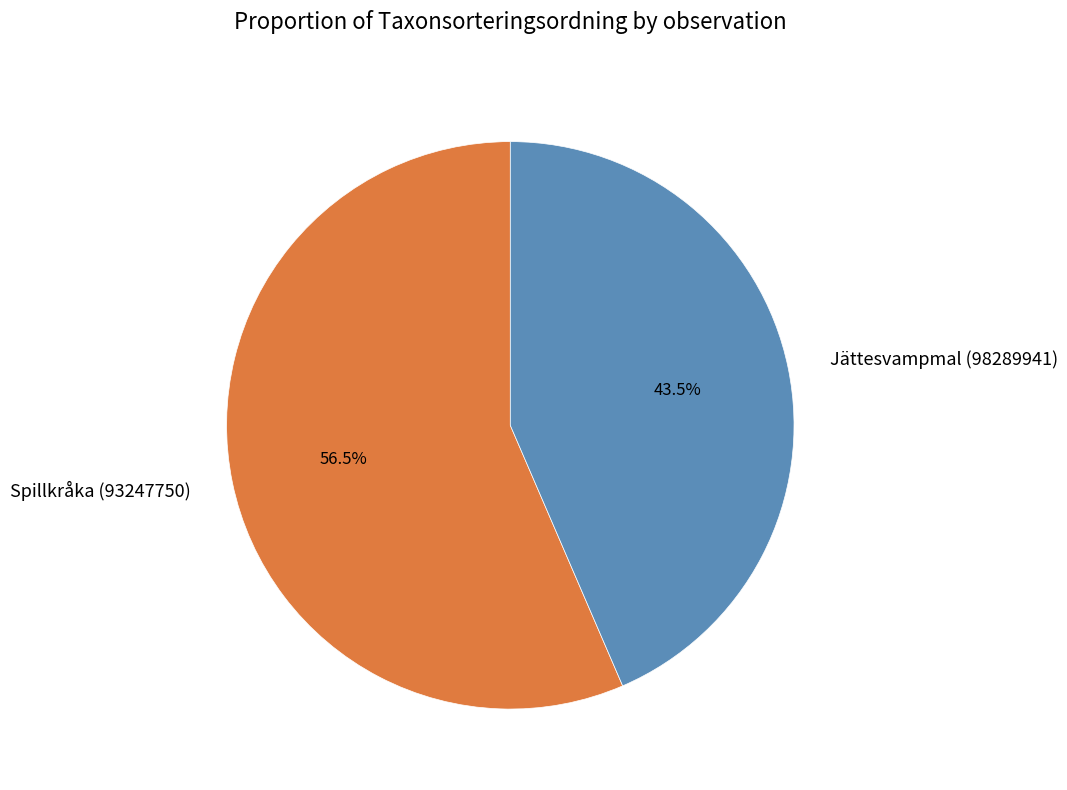

What is the ratio of the value at Spillkråka (93247750) to the value at Jättesvampmal (98289941)?

1.3